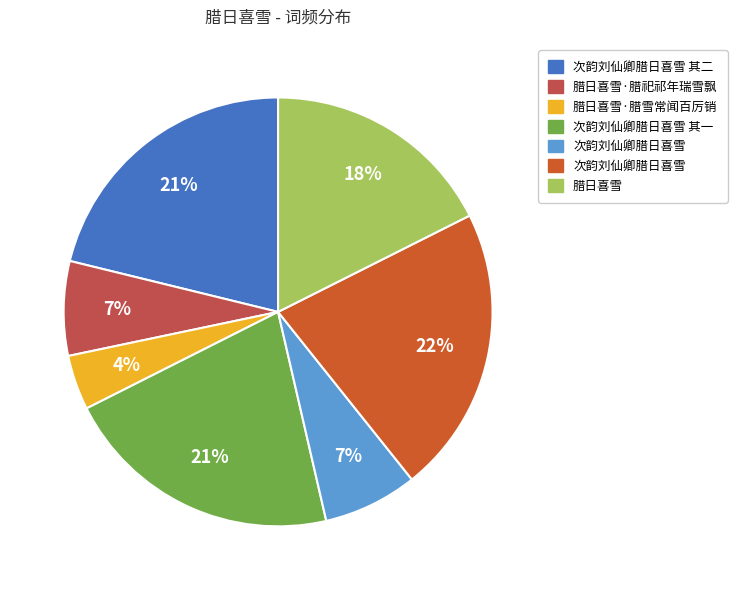

To the nearest percent, what is the average slice percentage?

14%